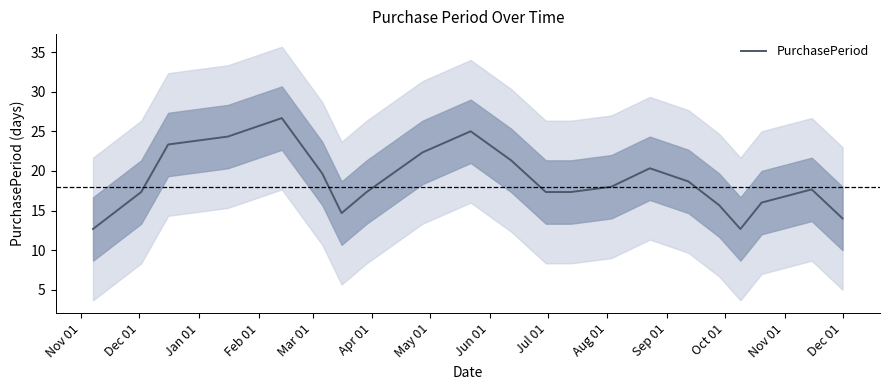

What is the minimum value for PurchasePeriod?

12.7